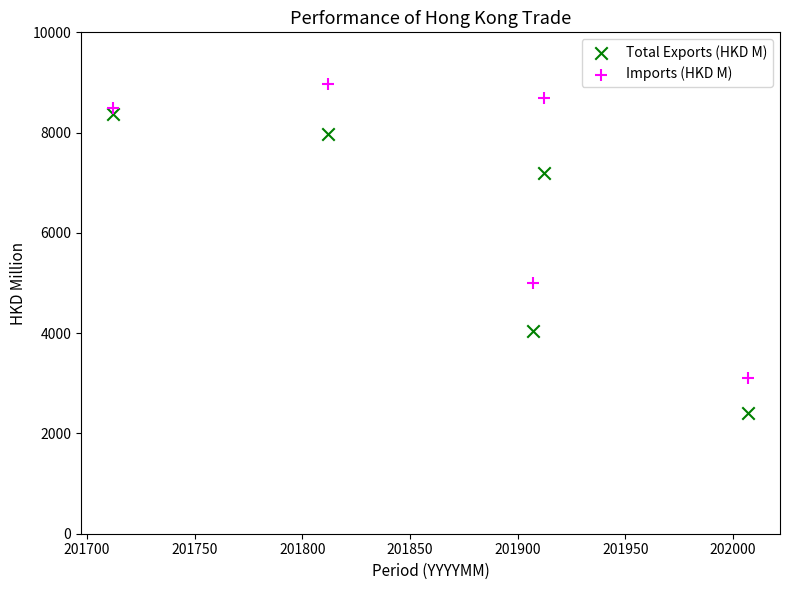

Which series contains the lowest Y value?

Total Exports (HKD M)